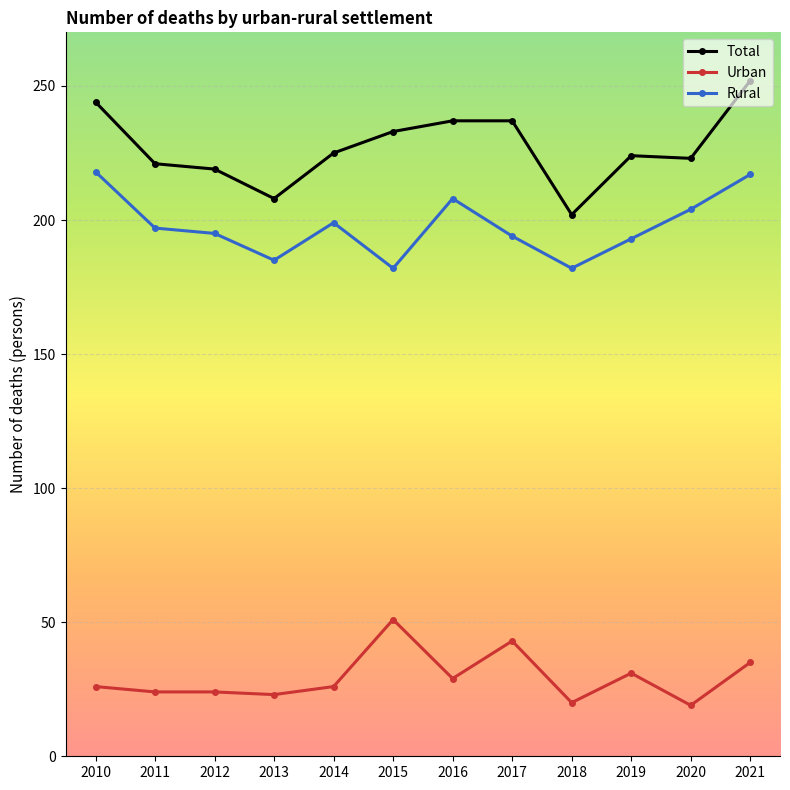

True or false: Total and Urban intersect in this chart.

False